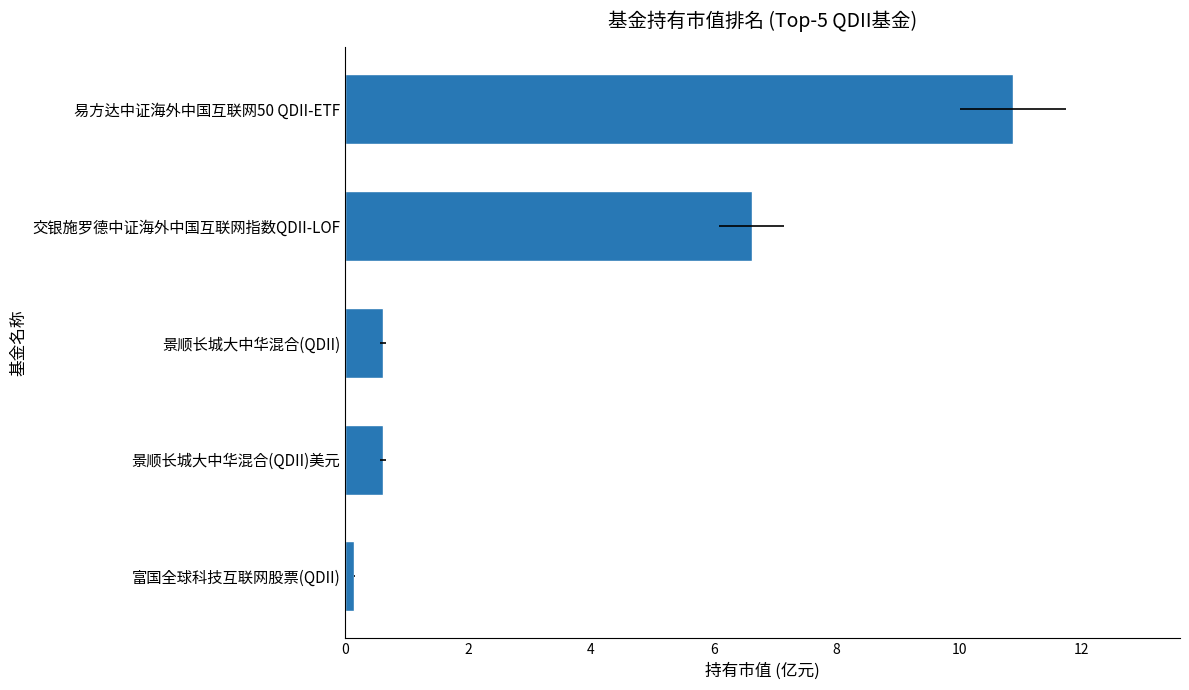

Between 0 and 4, which is larger?

4